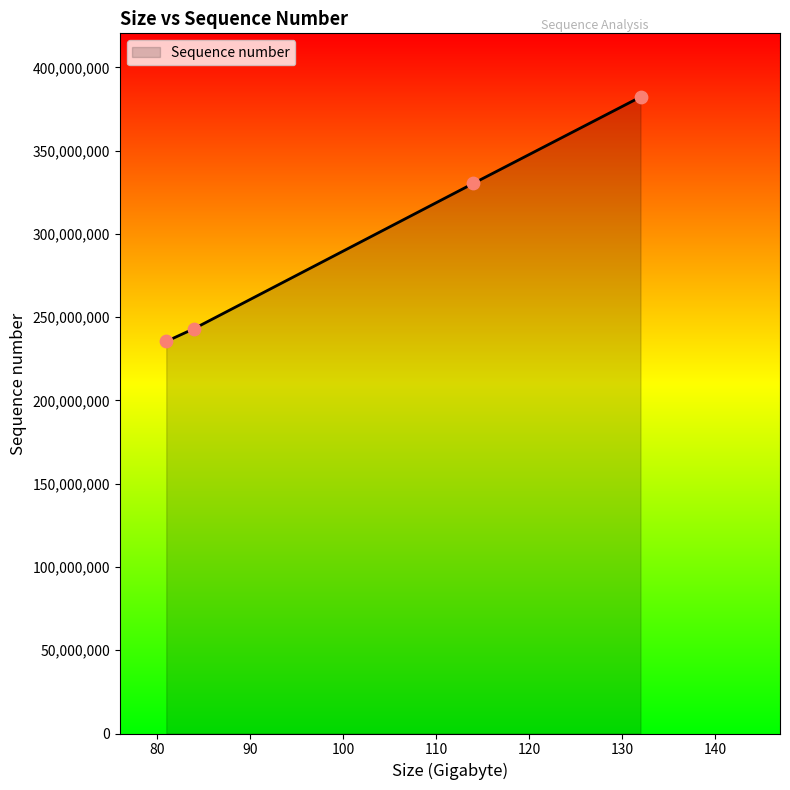

True or false: the data has more than 0 interior local peaks.

False